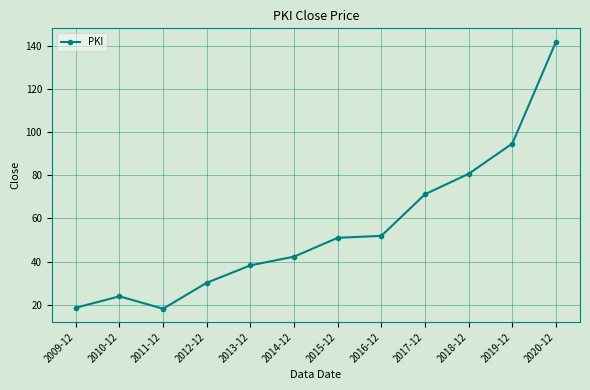

What is the difference between the second highest and second lowest values?

76.1